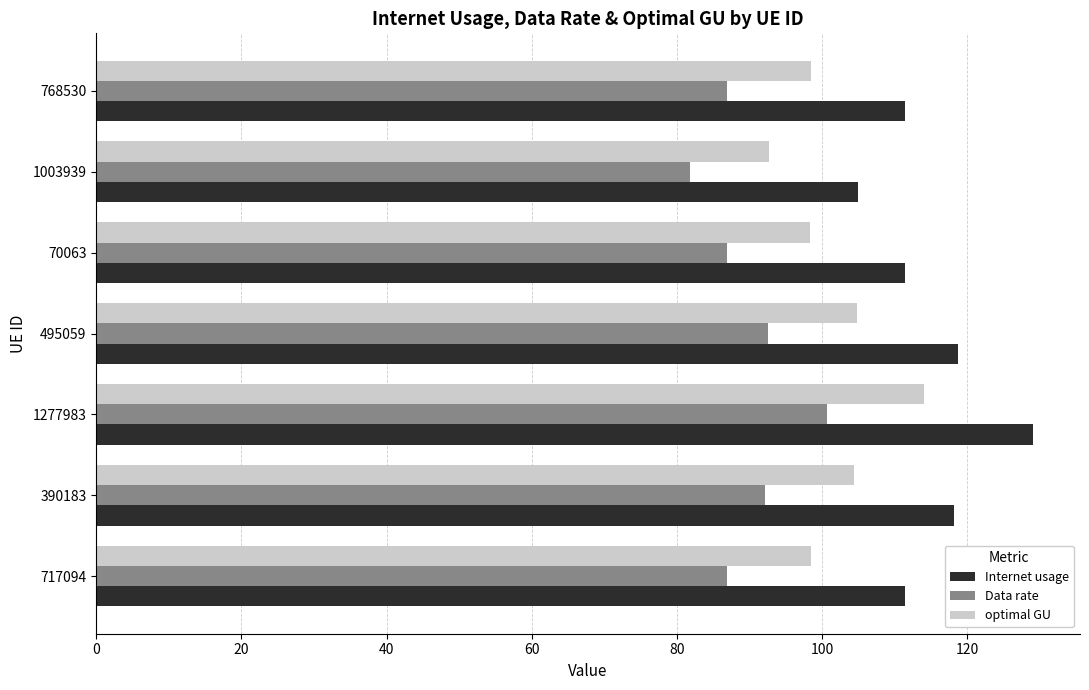

What is the average value of the optimal GU series?

101.6